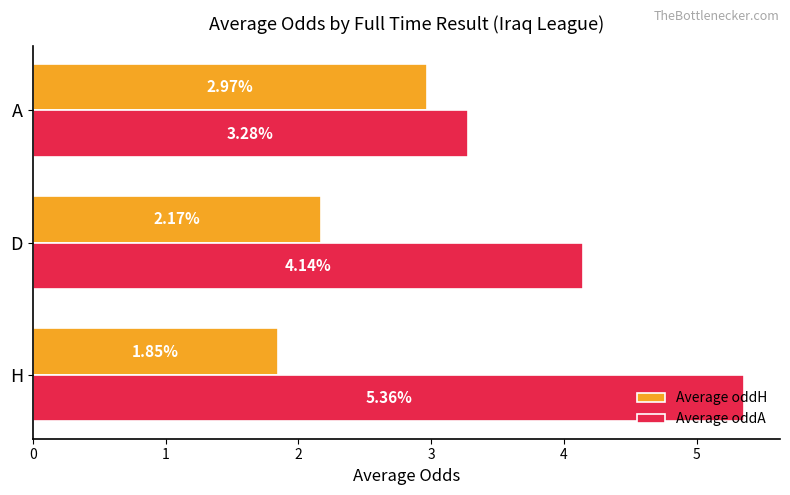

Which category has the highest value across all series?

H